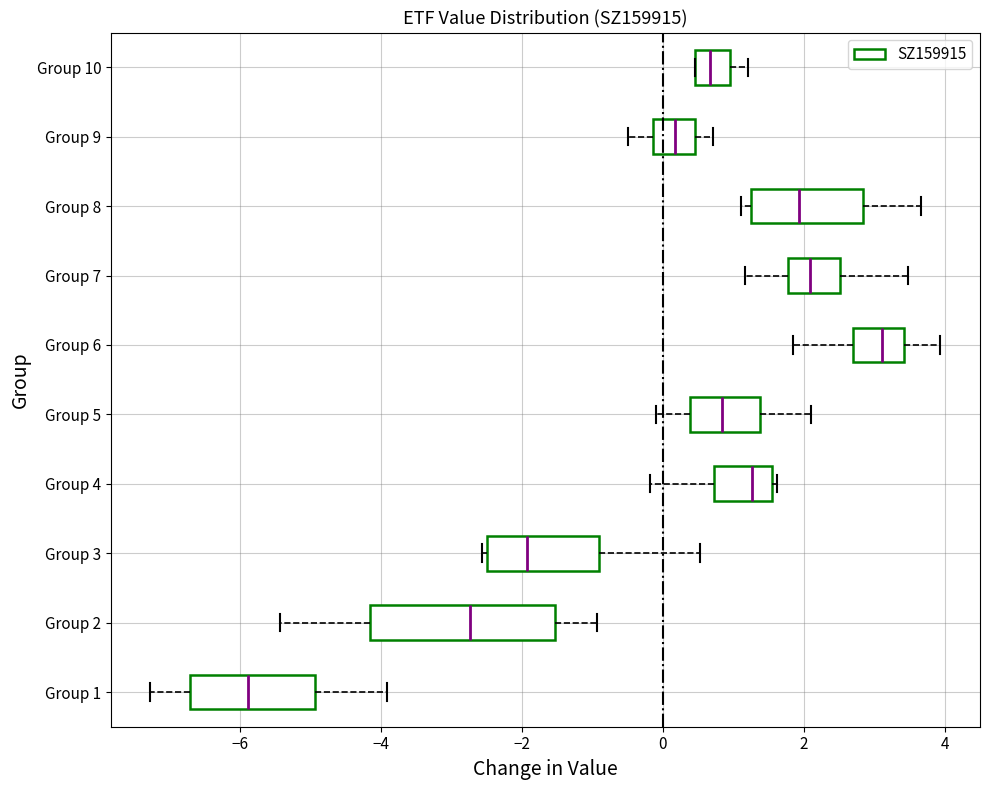

Which box is the widest, from its left edge to its right edge?

Group 2